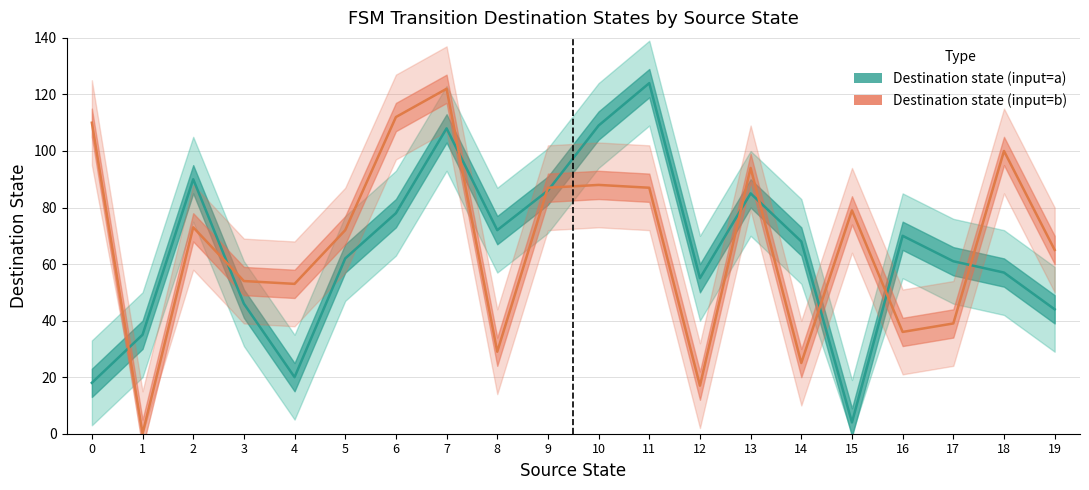

Between which two adjacent categories do Destination state (input=a) and Destination state (input=b) first intersect?

0 and 1